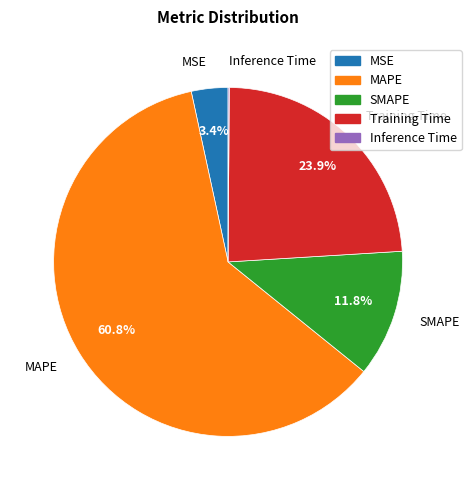

Is there a majority slice in this chart?

Yes